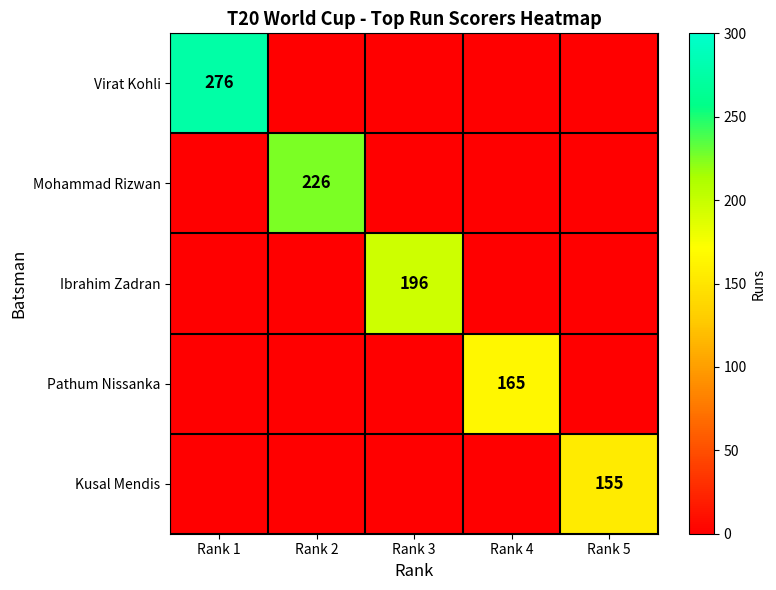

The value of Mohammad Rizwan at Rank 2 is 226. True or false?

True